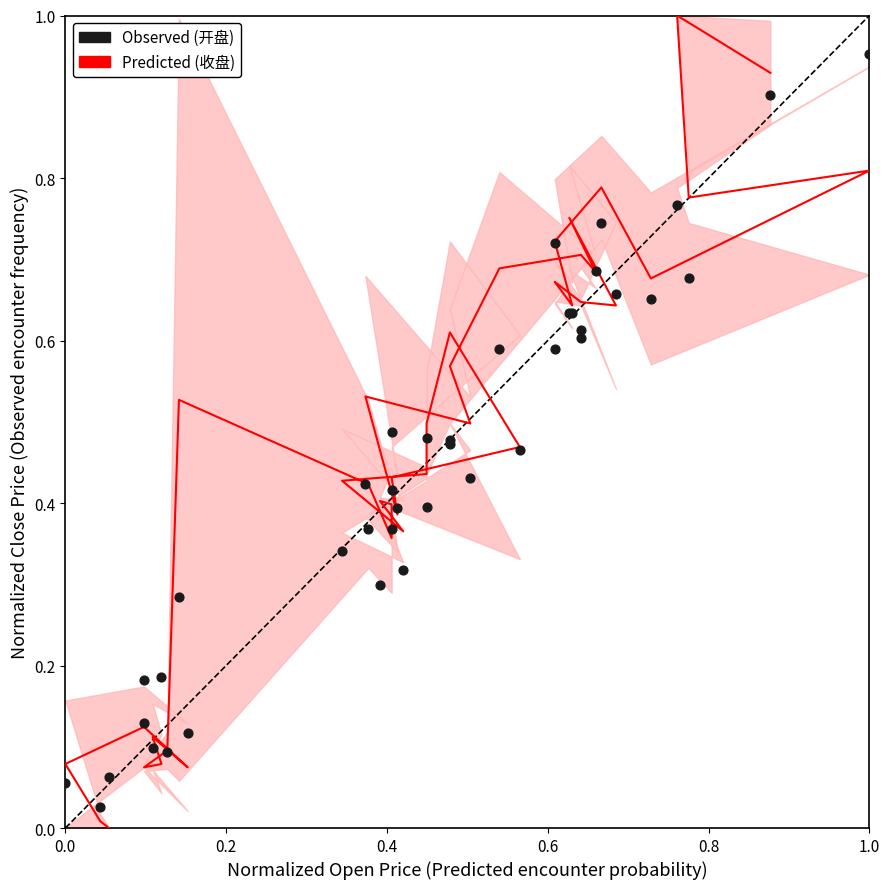

Which series has the largest Y range (max minus min)?

收盘 (Predicted)